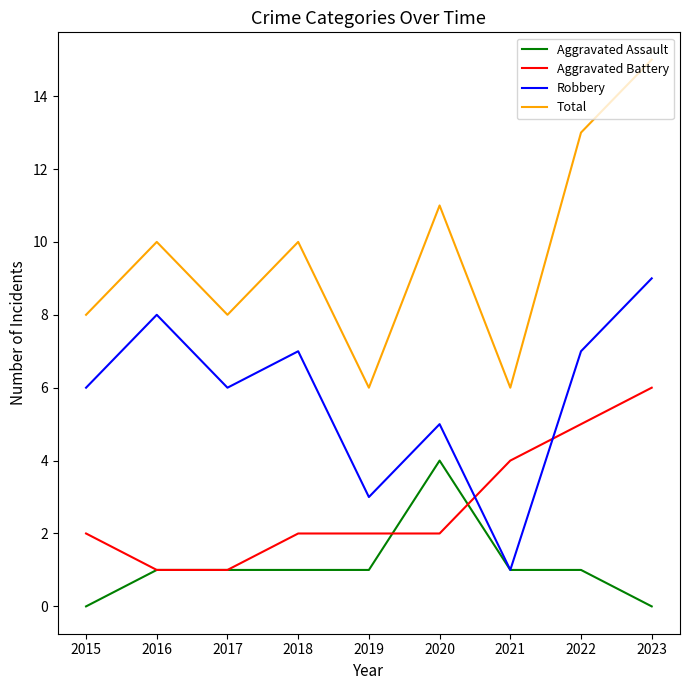

Which series changed the most between 2015 and 2022?

Total